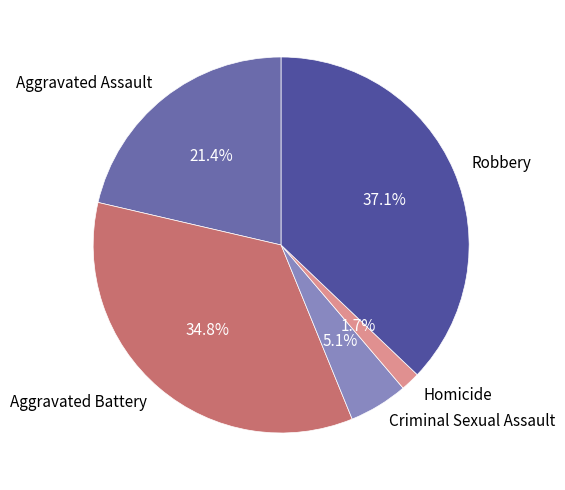

Which slice is the largest?

Robbery